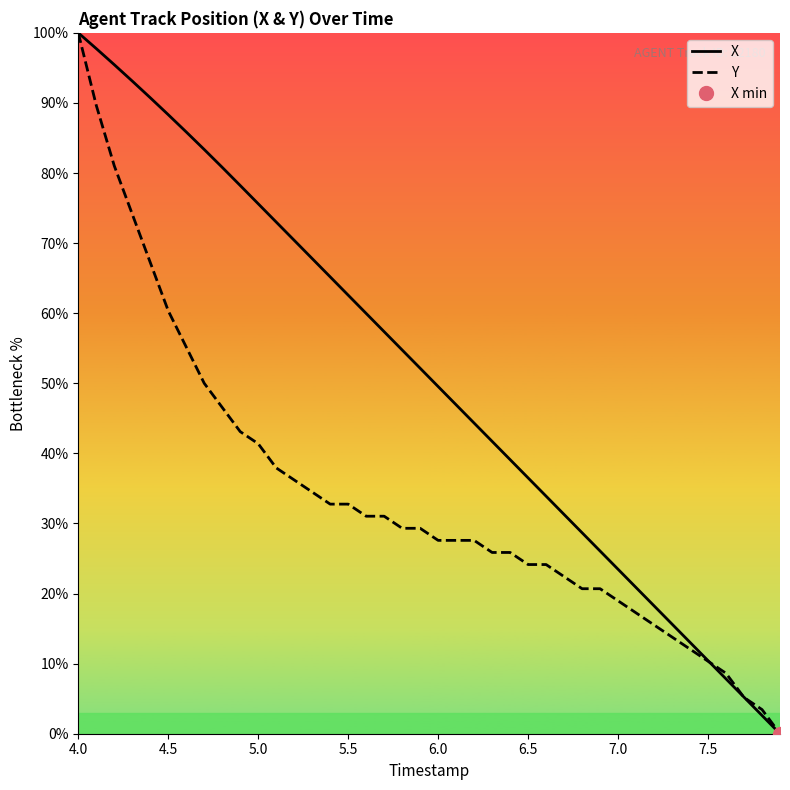

Which category has the highest value in the X series?

4.0